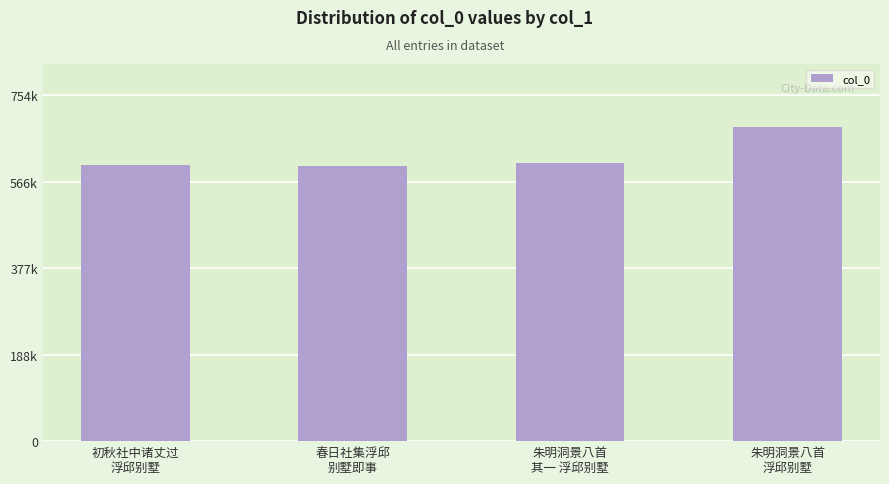

What is the label of the 2nd bar from the left?

春日社集浮邱
别墅即事